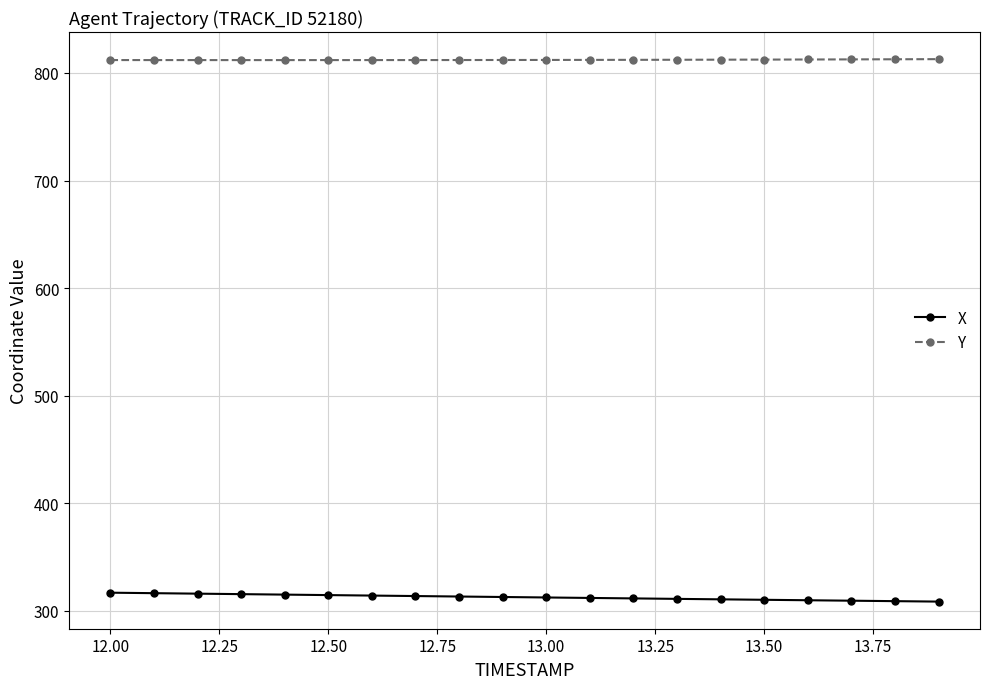

At how many categories does at least one series exceed 716?

20